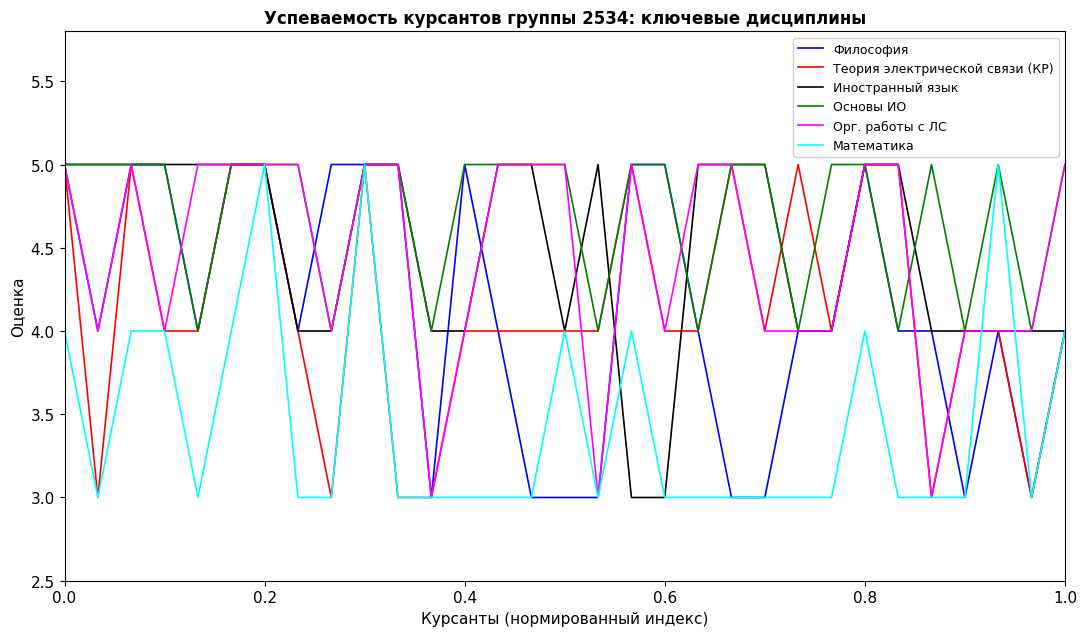

What is the minimum value for Математика?

3